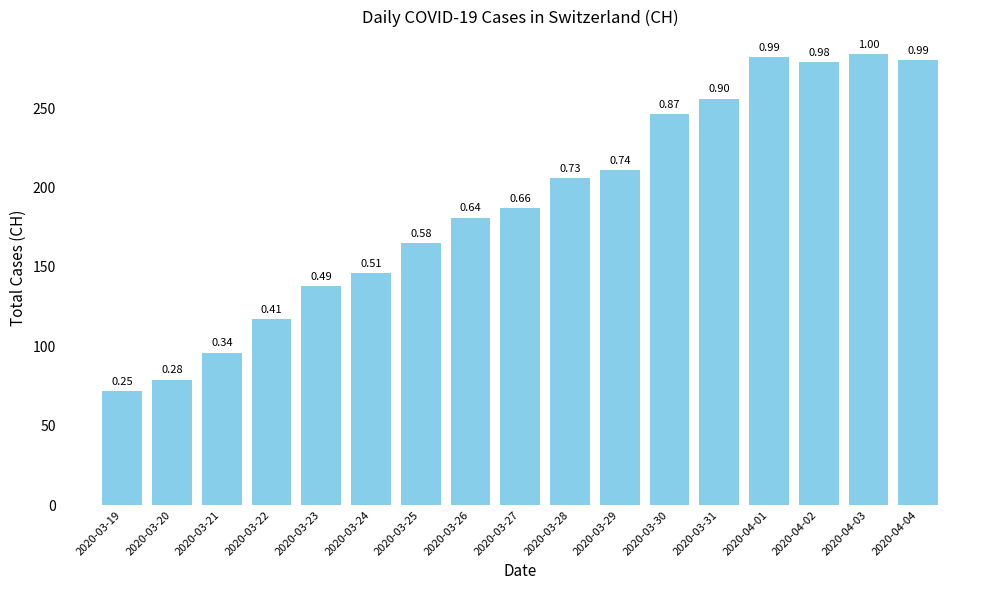

How many bars are there in total?

17